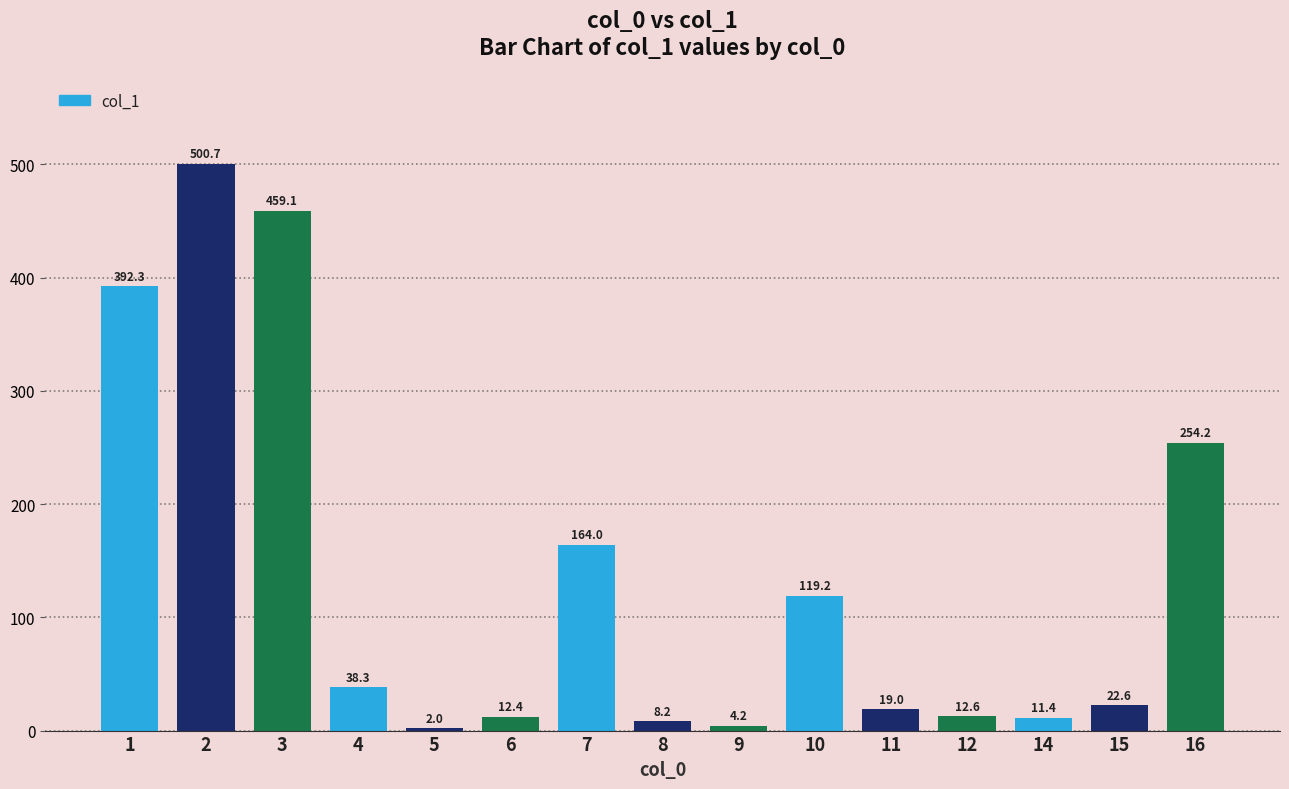

The value at 12 is 12.6. True or false?

True